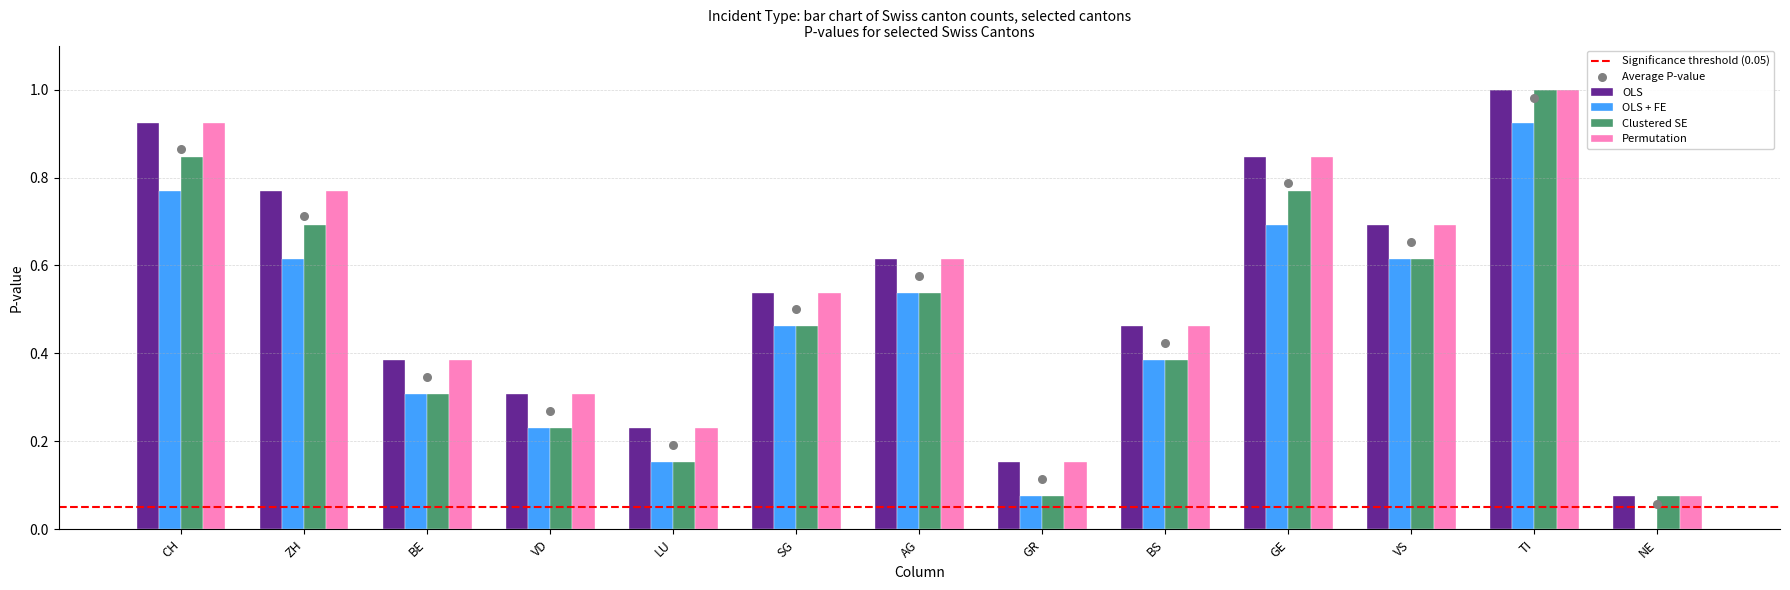

At how many categories does at least one series exceed 0?

13